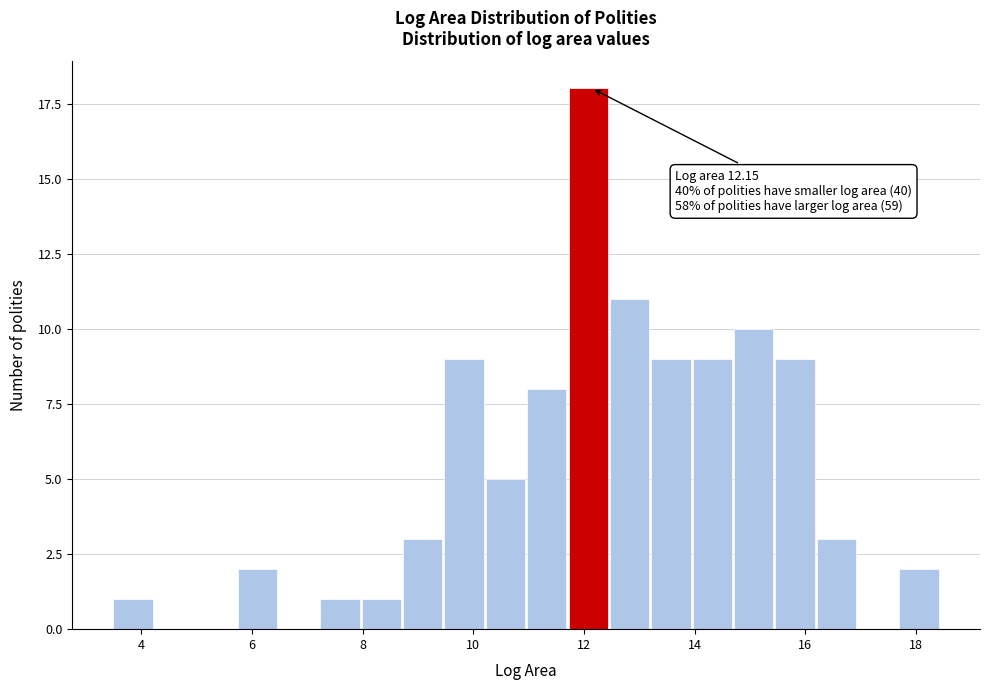

Around what value on the x-axis is the tallest bar? Give the approximate position of its centre, as read against the axis.

12.0